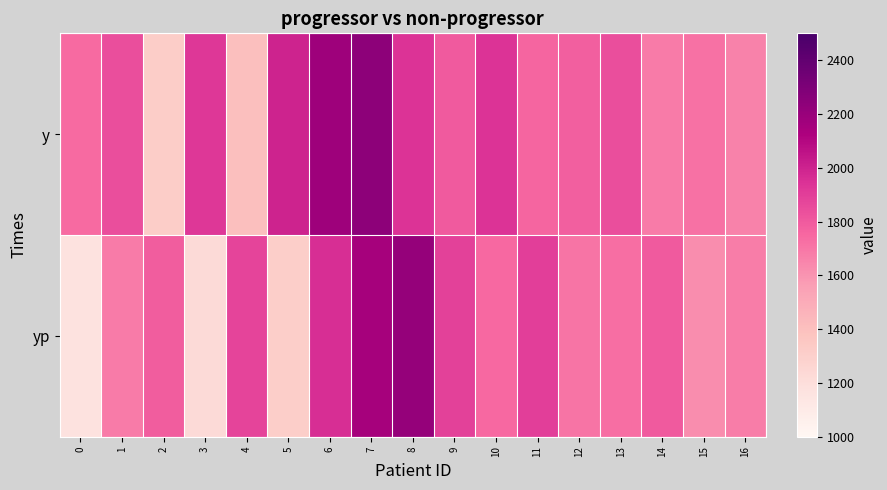

Reading left to right, transcribe all the data shown in this chart.

y: 0=1740.0	1=1840.0	2=1320.0	3=1920.0	4=1400.0	5=2000.0	6=2180.0	7=2240.0	8=1940.0	9=1800.0	10=1940.0	11=1760.0	12=1780.0	13=1840.0	14=1680.0	15=1720.0	16=1660.0
yp: 0=1166.7	1=1684.0	2=1790.5	3=1223.2	4=1875.6	5=1311.3	6=1960.7	7=2148.7	8=2210.2	9=1886.1	10=1744.5	11=1897.2	12=1703.4	13=1731.8	14=1797.2	15=1625.7	16=1674.1